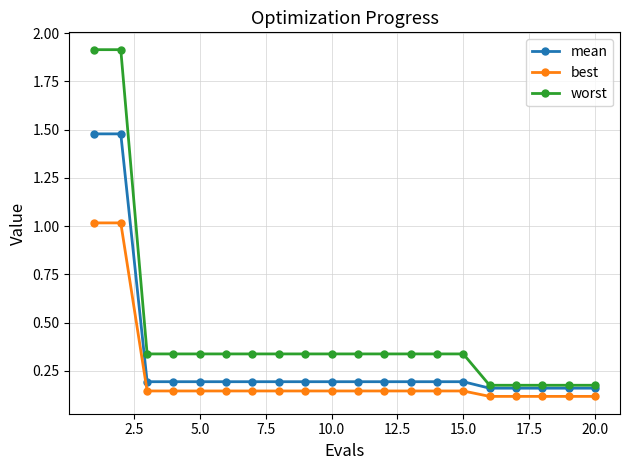

How many lines are shown in the chart?

3